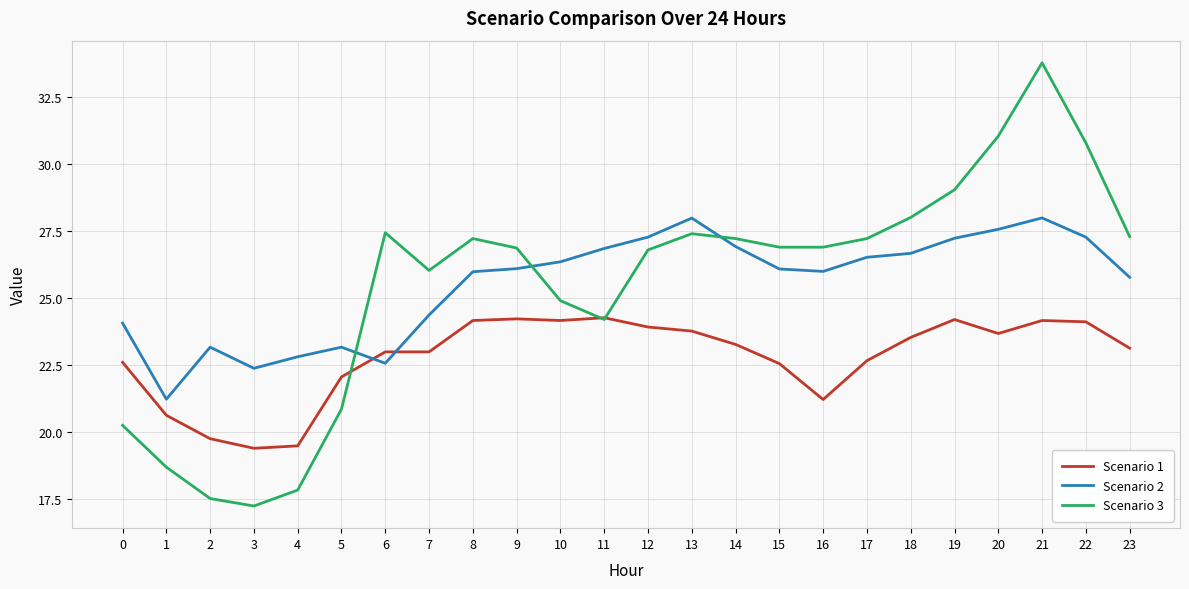

Where does the Scenario 3 series first go above 26?

6